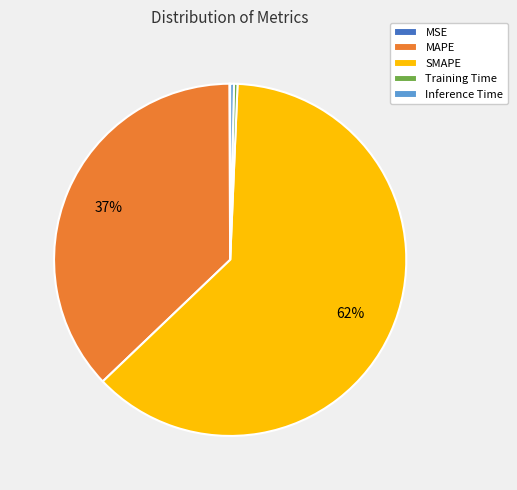

Which category accounts for the majority?

SMAPE